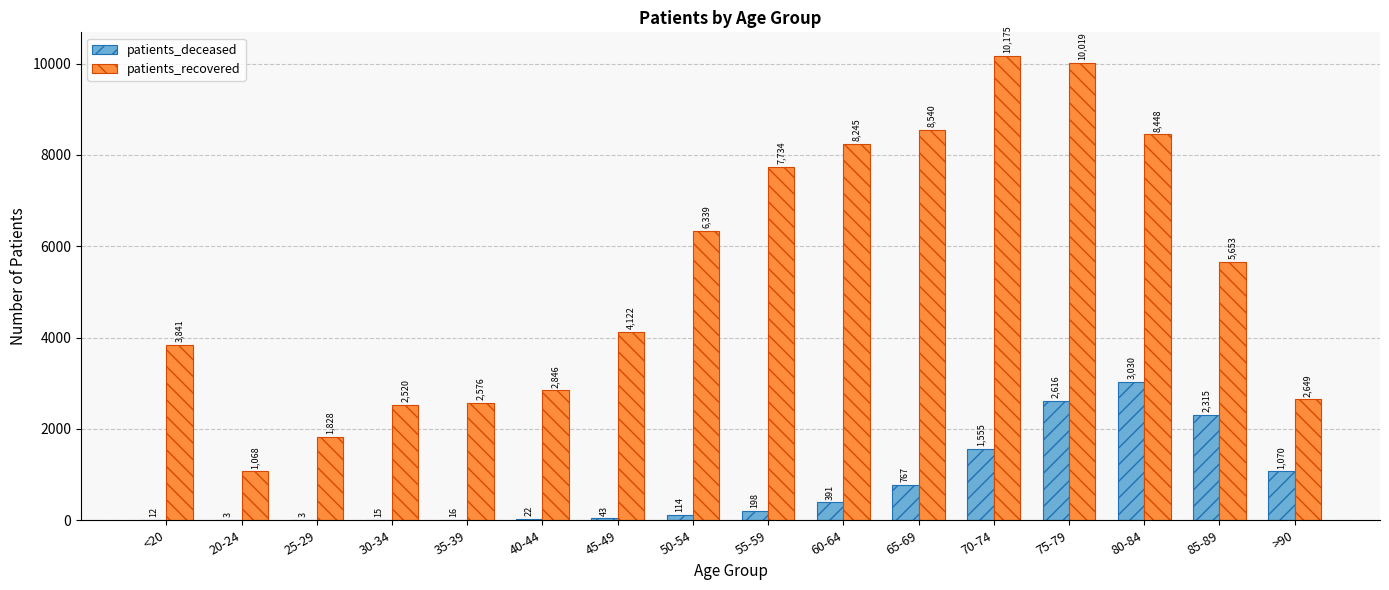

How many series are shown in this chart?

2